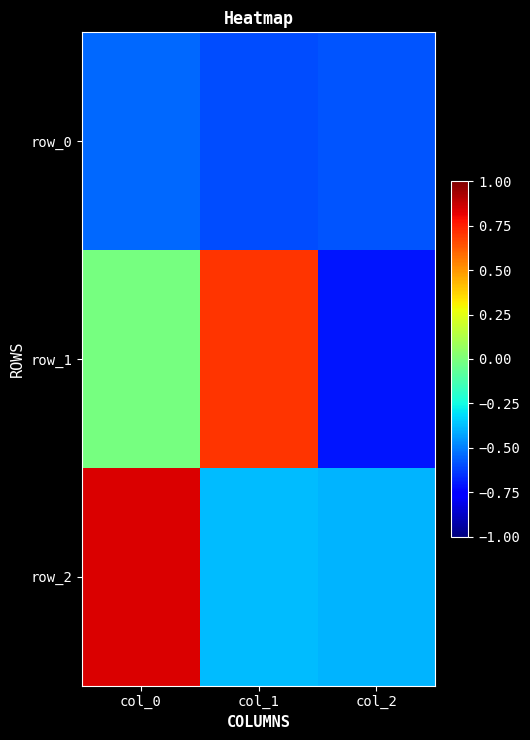

List the series in order of their peak value, lowest first.

row_0, row_1, row_2